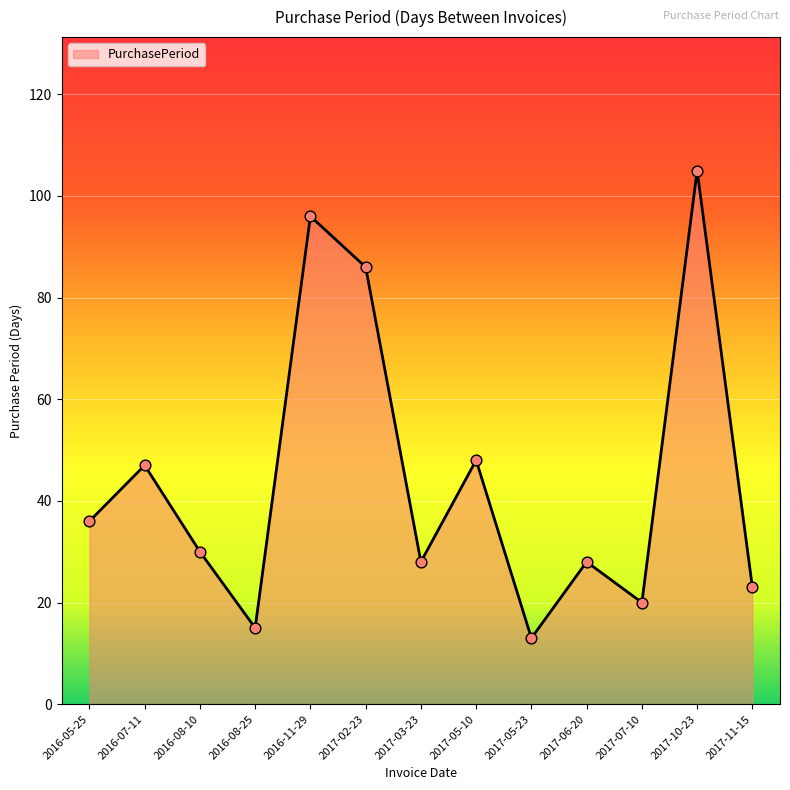

Which has a higher value, 2016-07-11 or 2016-05-25?

2016-07-11